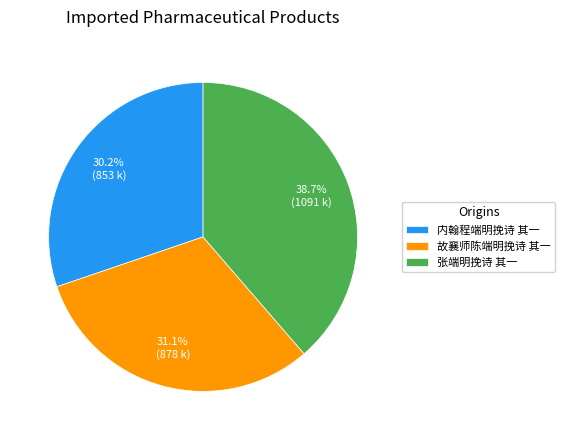

How many slices are in this pie chart?

3